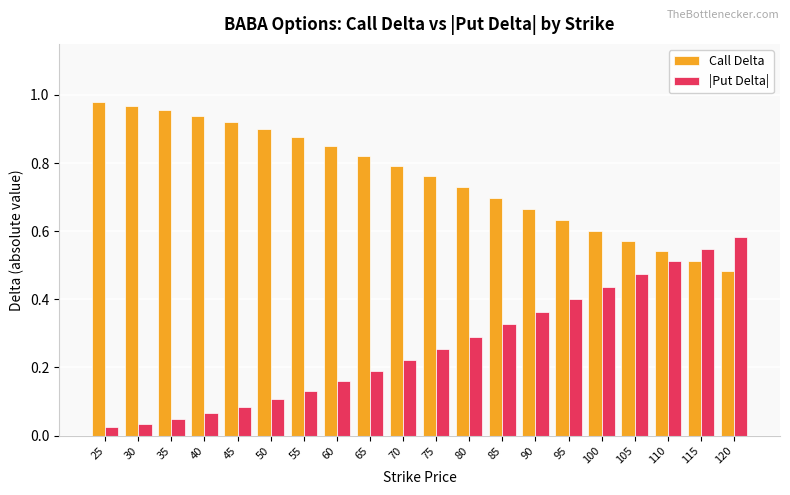

At how many categories does at least one series exceed 0?

20